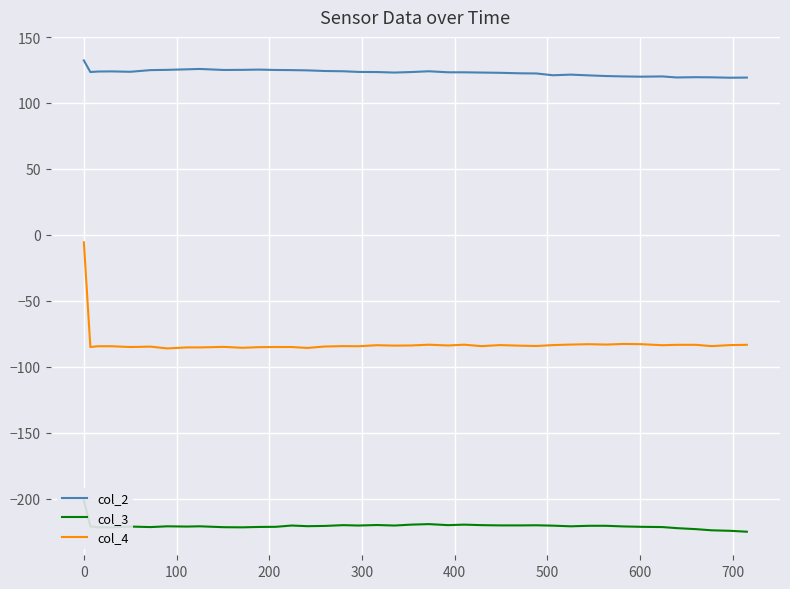

True or false: col_4 and col_2 intersect in this chart.

False